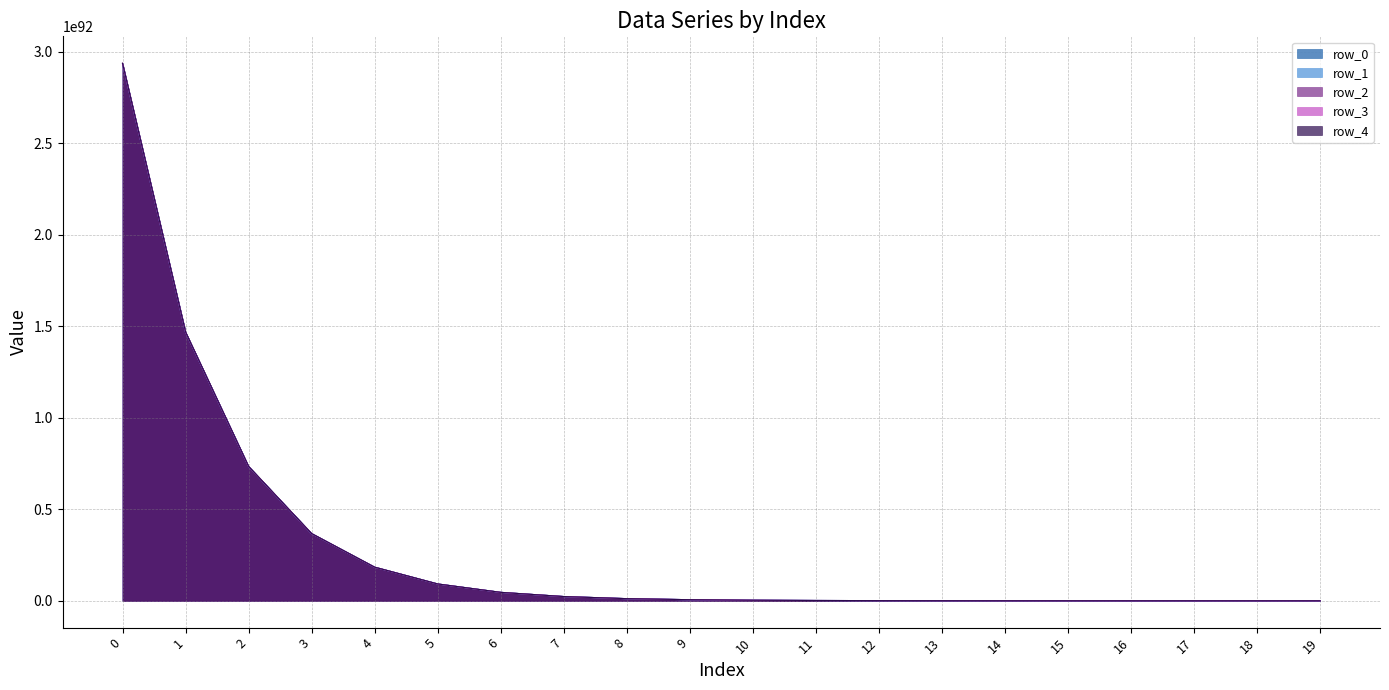

True or false: row_4 and row_0 cross at least once.

False